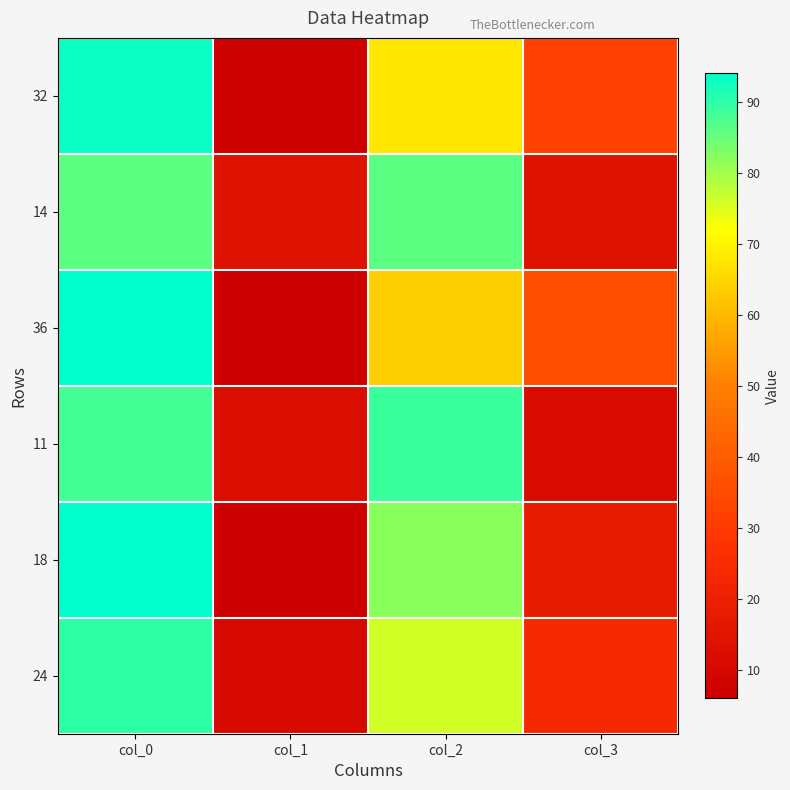

At col_3, list the series in order from largest to smallest.

36, 32, 24, 18, 14, 11